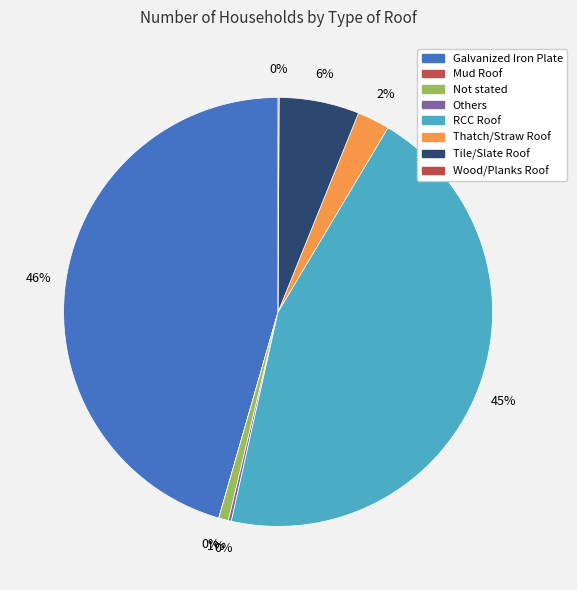

Rank the categories by value from lowest to highest.

Mud Roof, Wood/Planks Roof, Others, Not stated, Thatch/Straw Roof, Tile/Slate Roof, RCC Roof, Galvanized Iron Plate